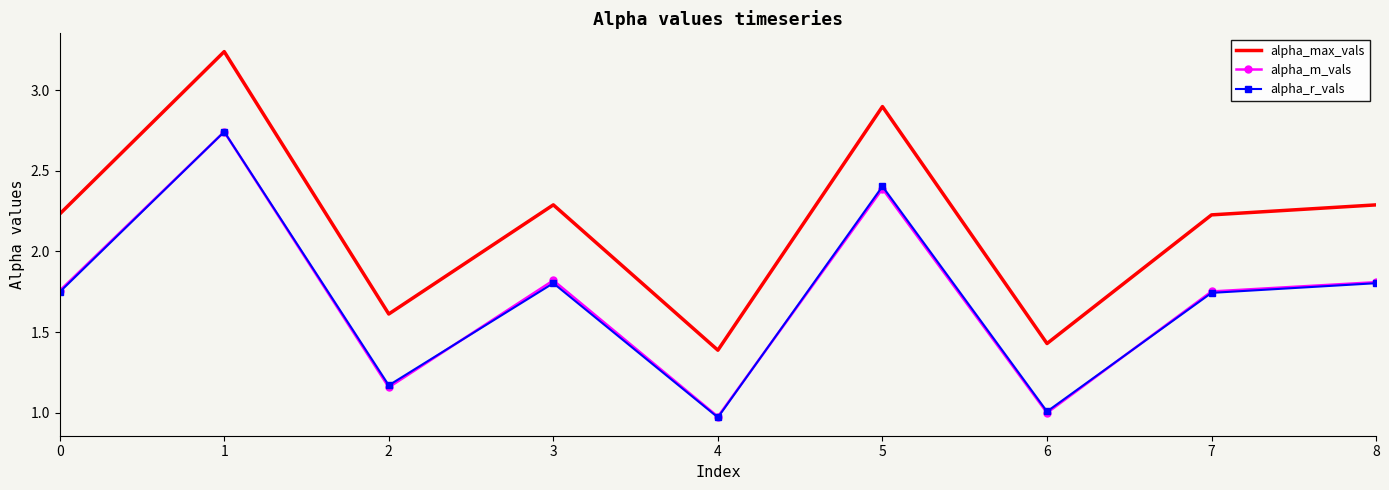

True or false: alpha_max_vals and alpha_r_vals intersect in this chart.

False